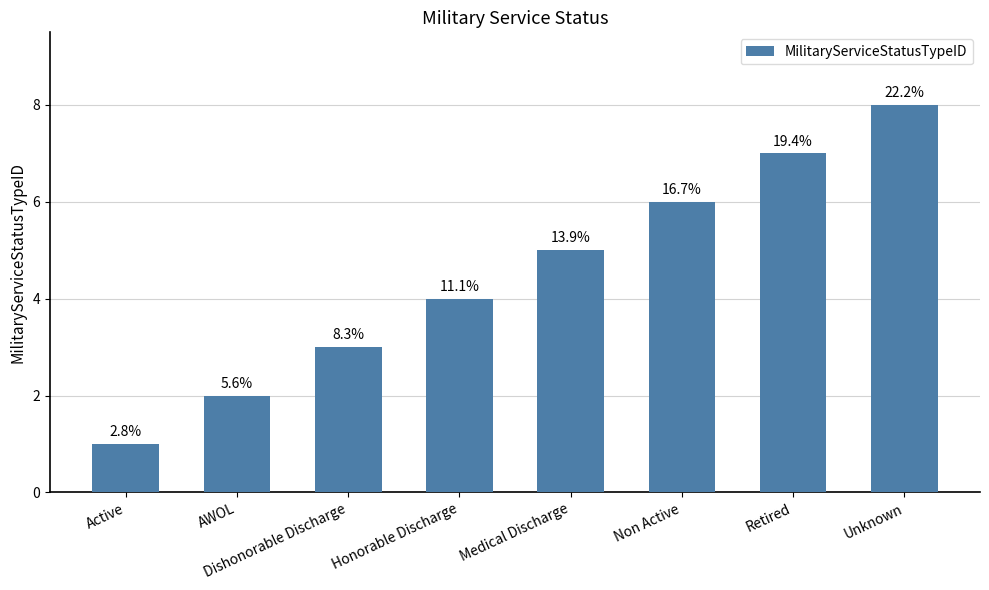

How many bars are there in total?

8